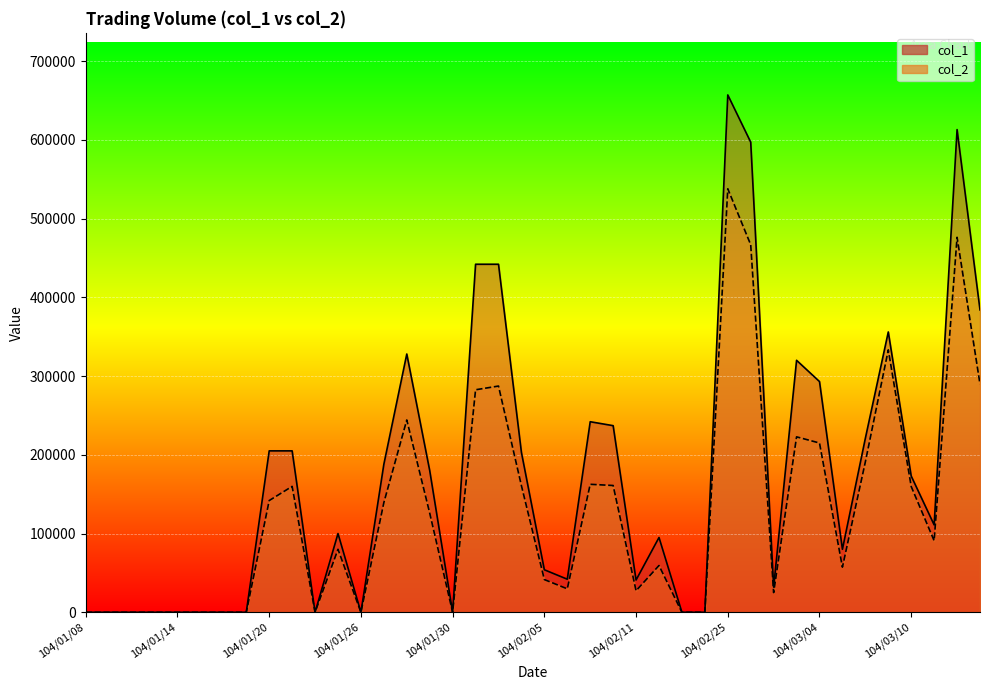

List the series in order of their overall mean, lowest first.

col_2, col_1